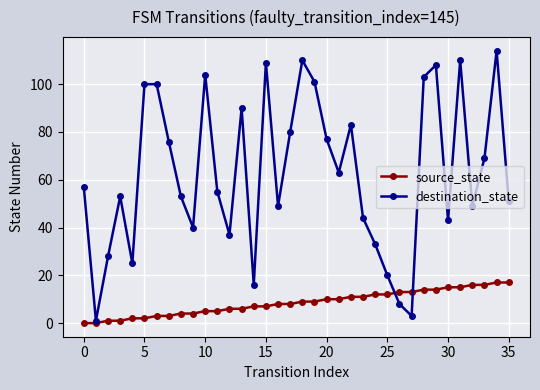

What is the maximum value for destination_state?

114